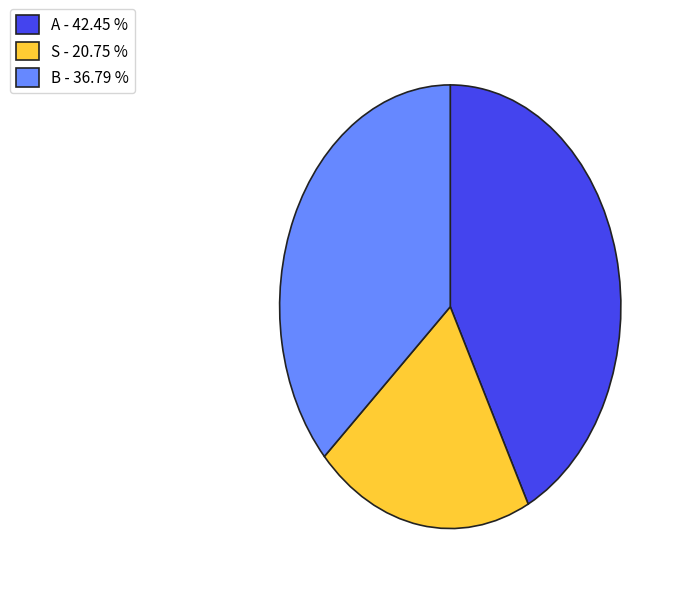

Which has a higher value, S - 20.75 % or B - 36.79 %?

B - 36.79 %